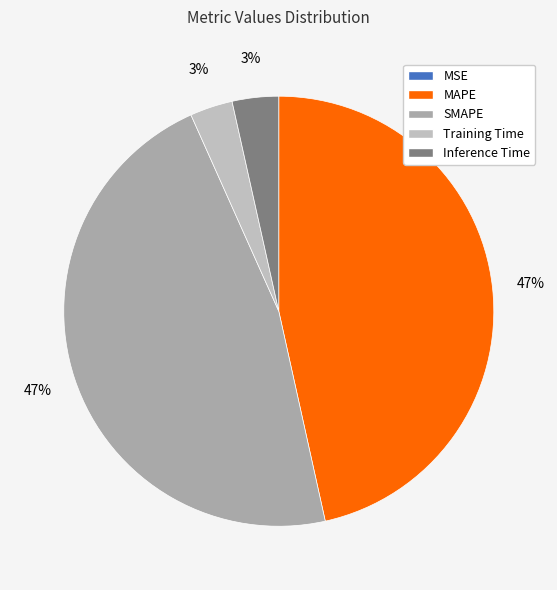

Is there a majority slice in this chart?

No